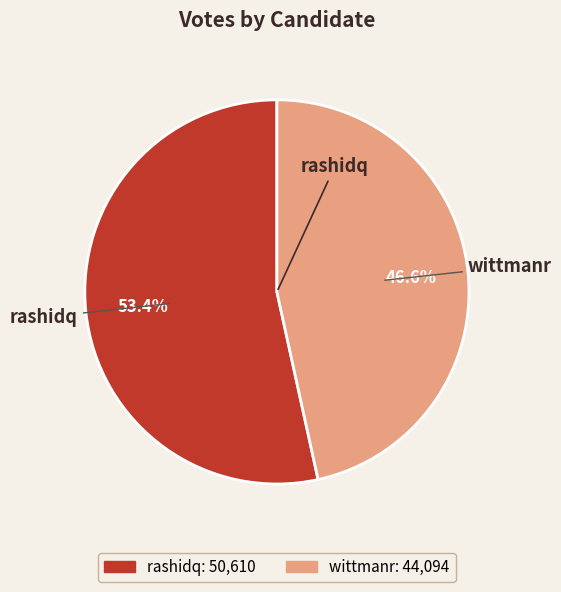

Which has a higher value, rashidq or wittmanr?

rashidq